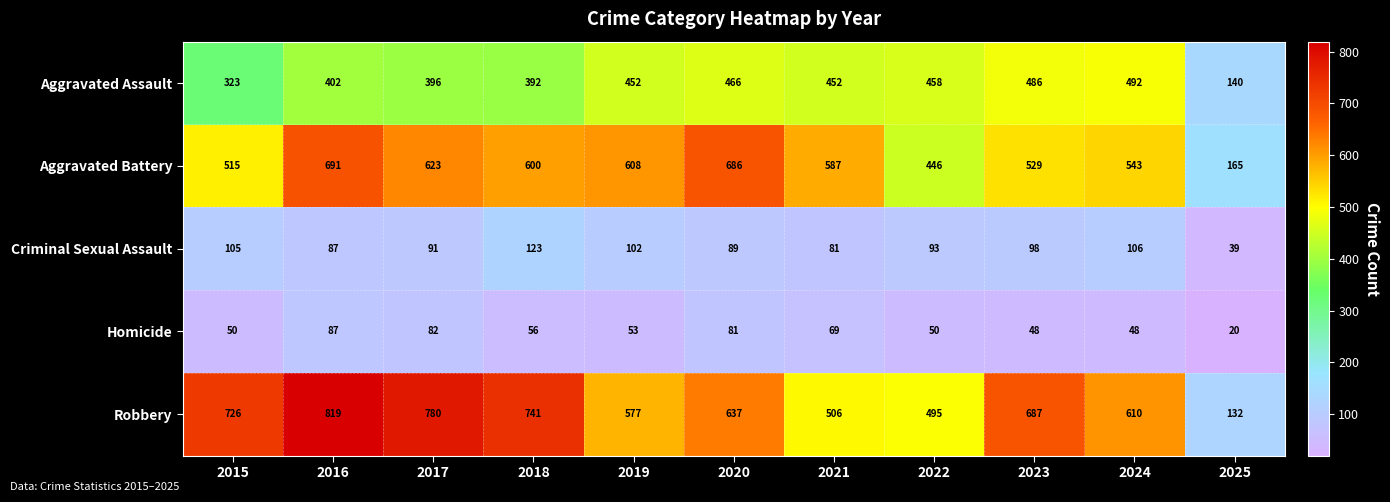

Between 2017 and 2023, which series saw the biggest shift?

Aggravated Battery